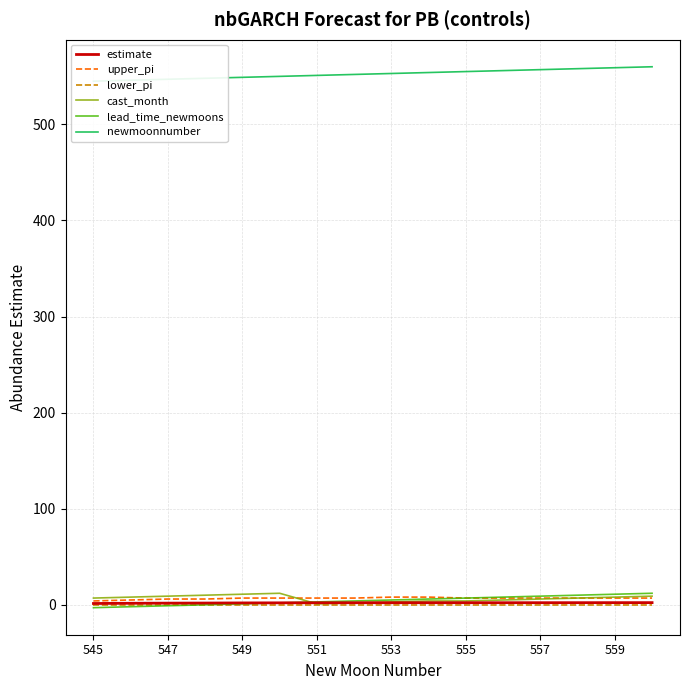

True or false: lead_time_newmoons has a value of 1.0 at 549.

True